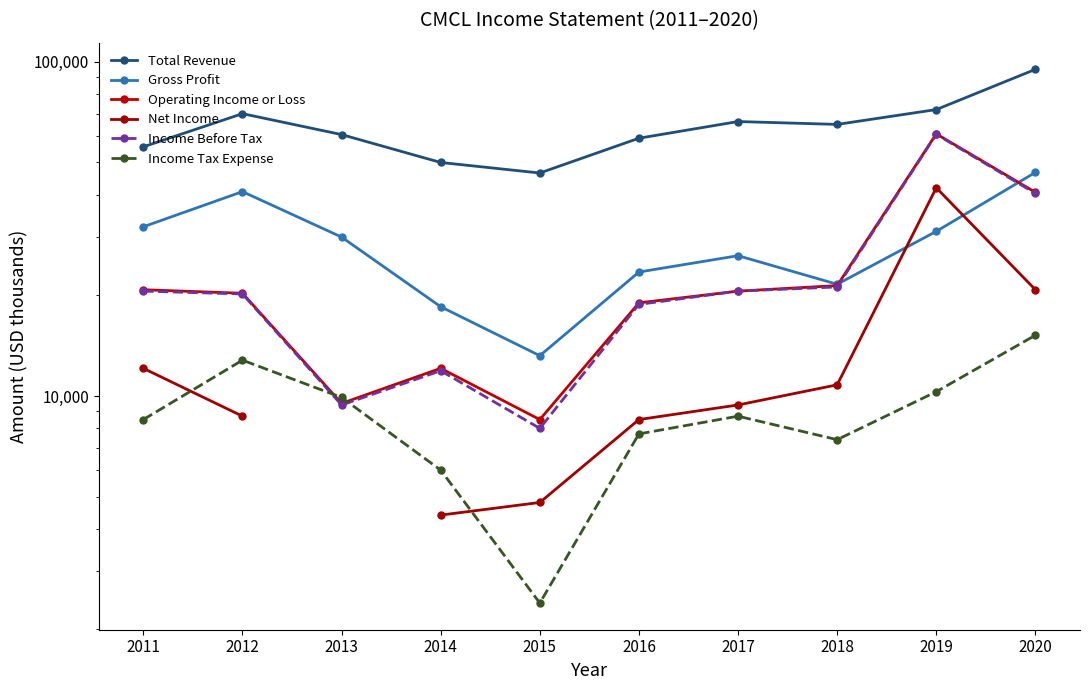

What is the value of the Gross Profit point at the 3rd from the left?

29900.0